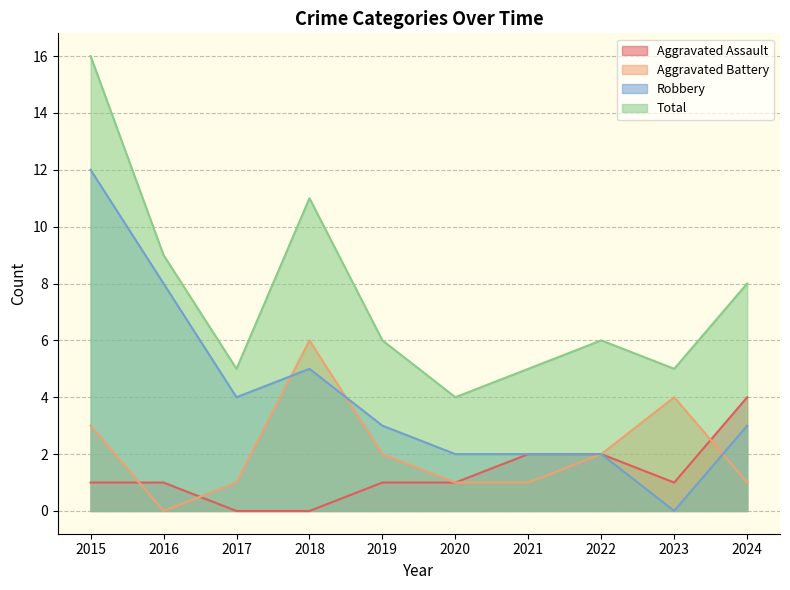

Where is Aggravated Assault nearest to the value 2?

2021